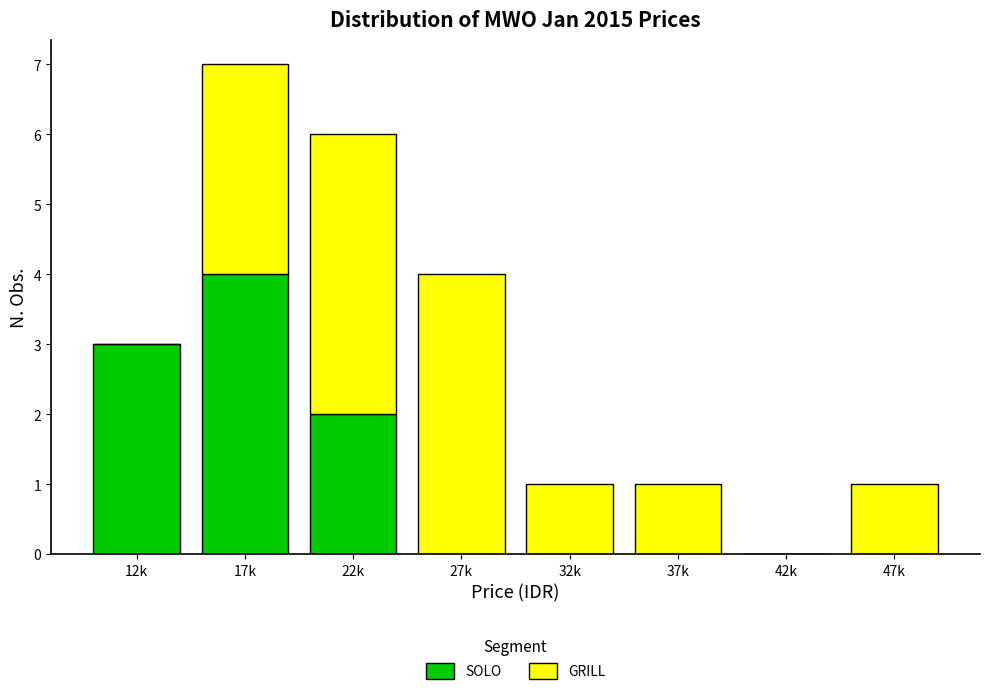

Reading left to right, list the values for the SOLO series.

12k=3	17k=4	22k=2	27k=0	32k=0	37k=0	42k=0	47k=0